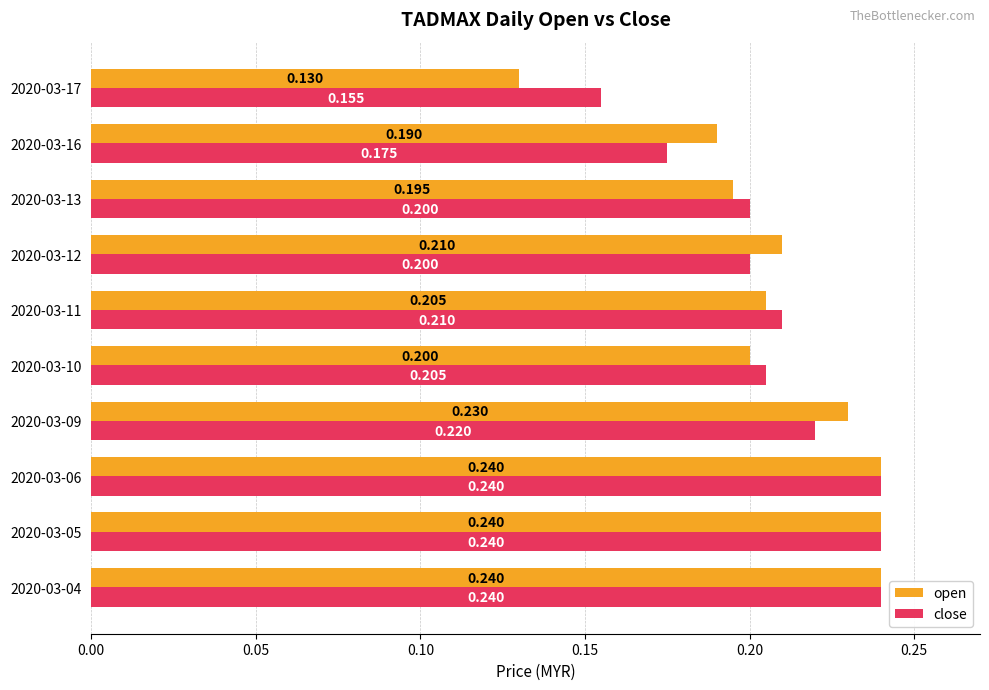

Which series has the largest range (max minus min)?

open